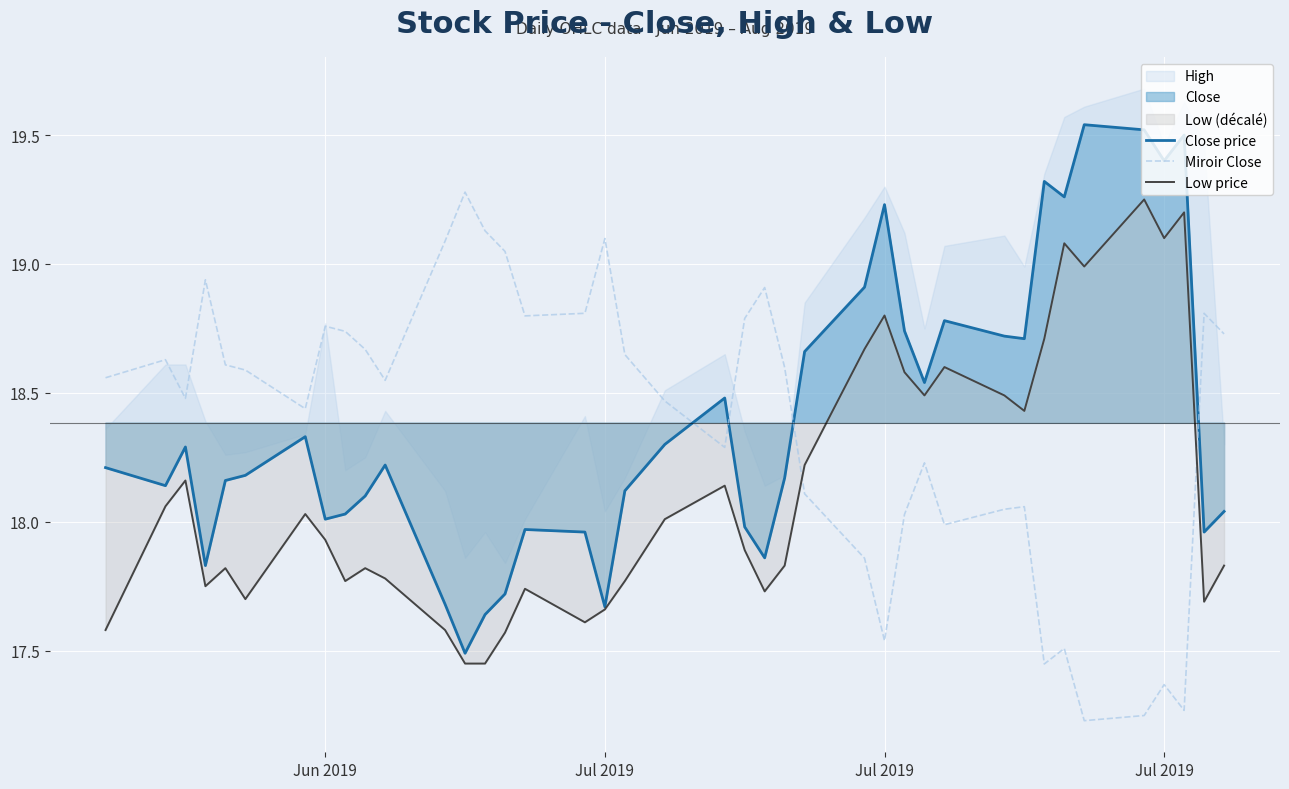

At which label is Close price closest to 18?

Jun 2019